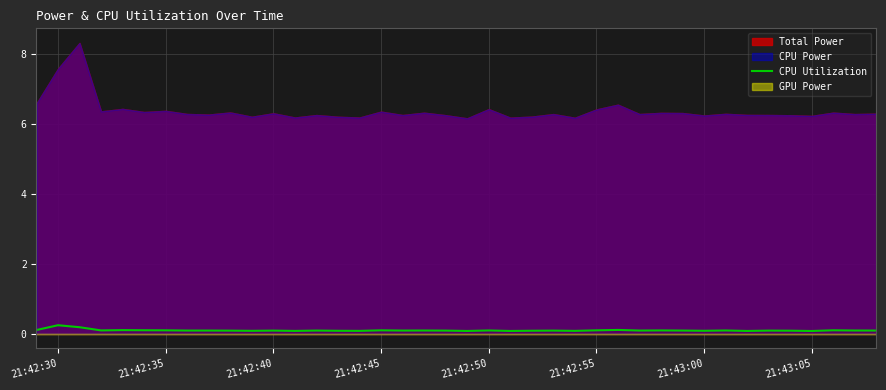

How many interior local valleys (lower than both neighbors) does the data have?

12